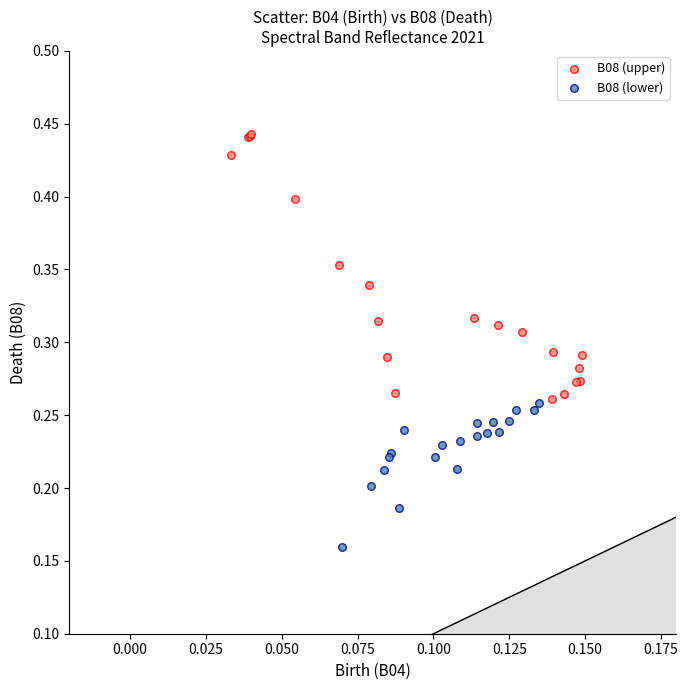

Which series reaches the minimum Y coordinate?

B08 (lower)